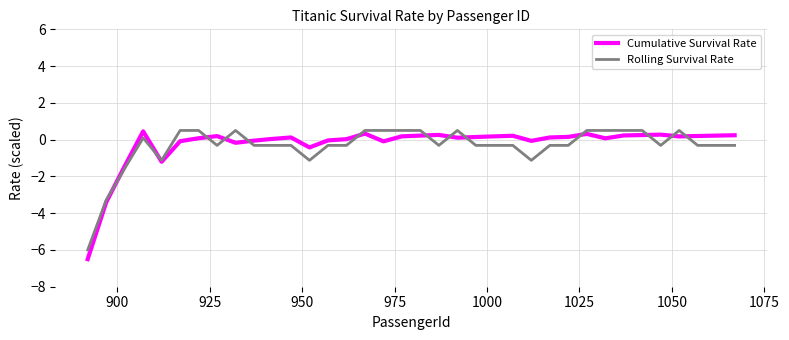

In Cumulative Survival Rate, how many points are higher than both neighbors (excluding endpoints)?

8